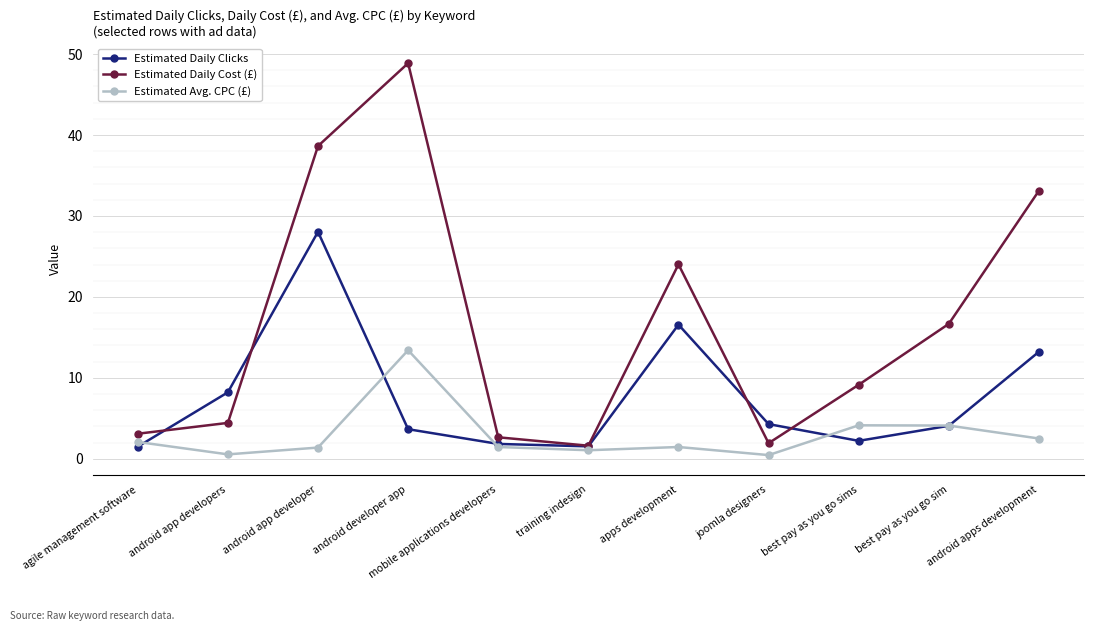

True or false: Estimated Daily Clicks has a value of 1.8 at mobile applications developers.

True